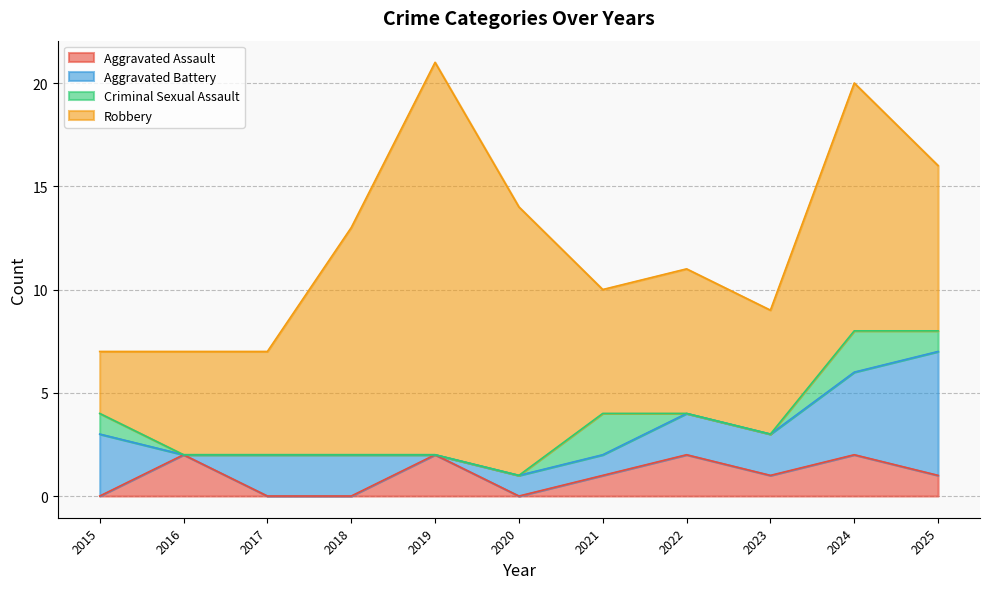

The value of Aggravated Battery at 2015 is 3. True or false?

True